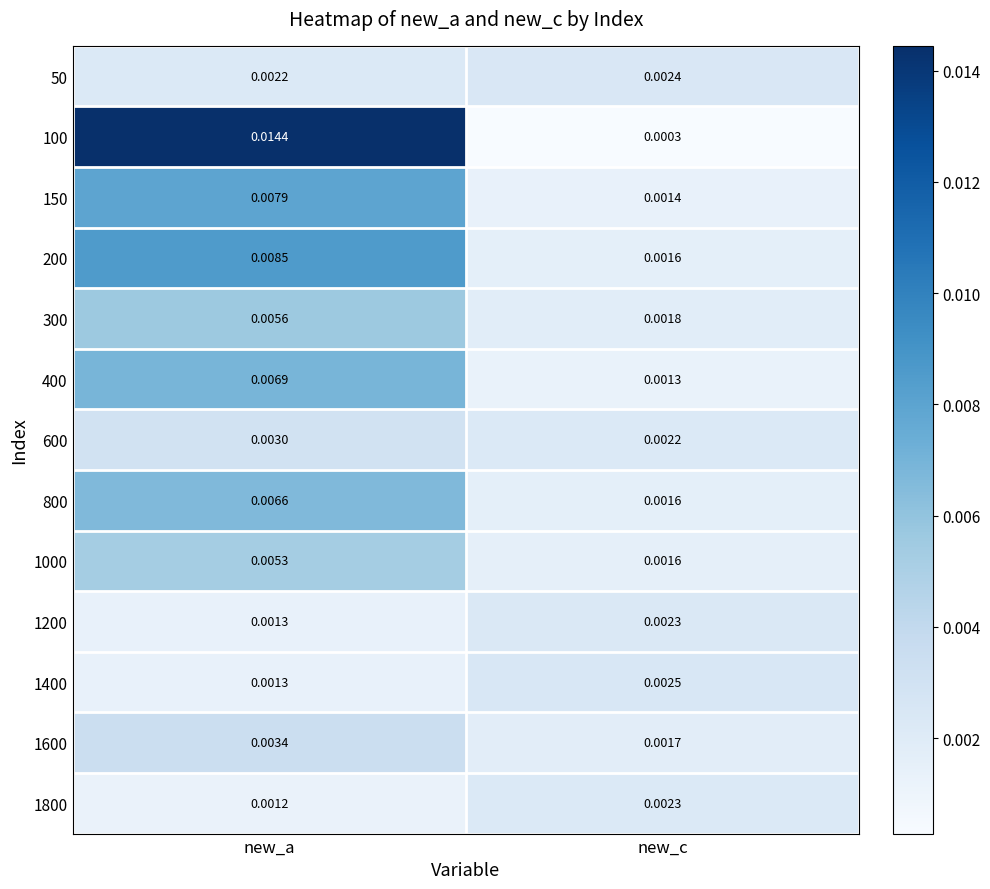

At which category does the chart reach its minimum across all series?

new_c